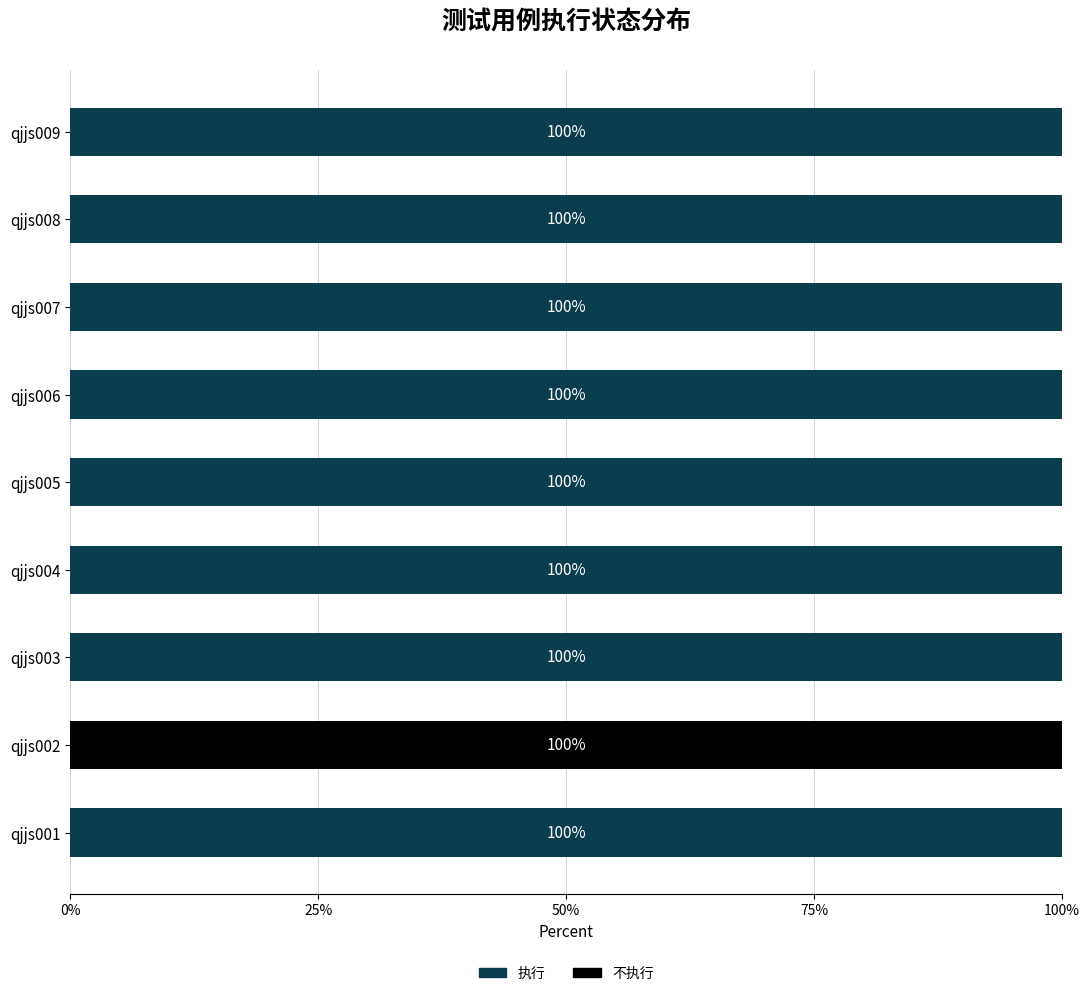

What is the sum of the 执行 values at qjjs001 and qjjs005?

200